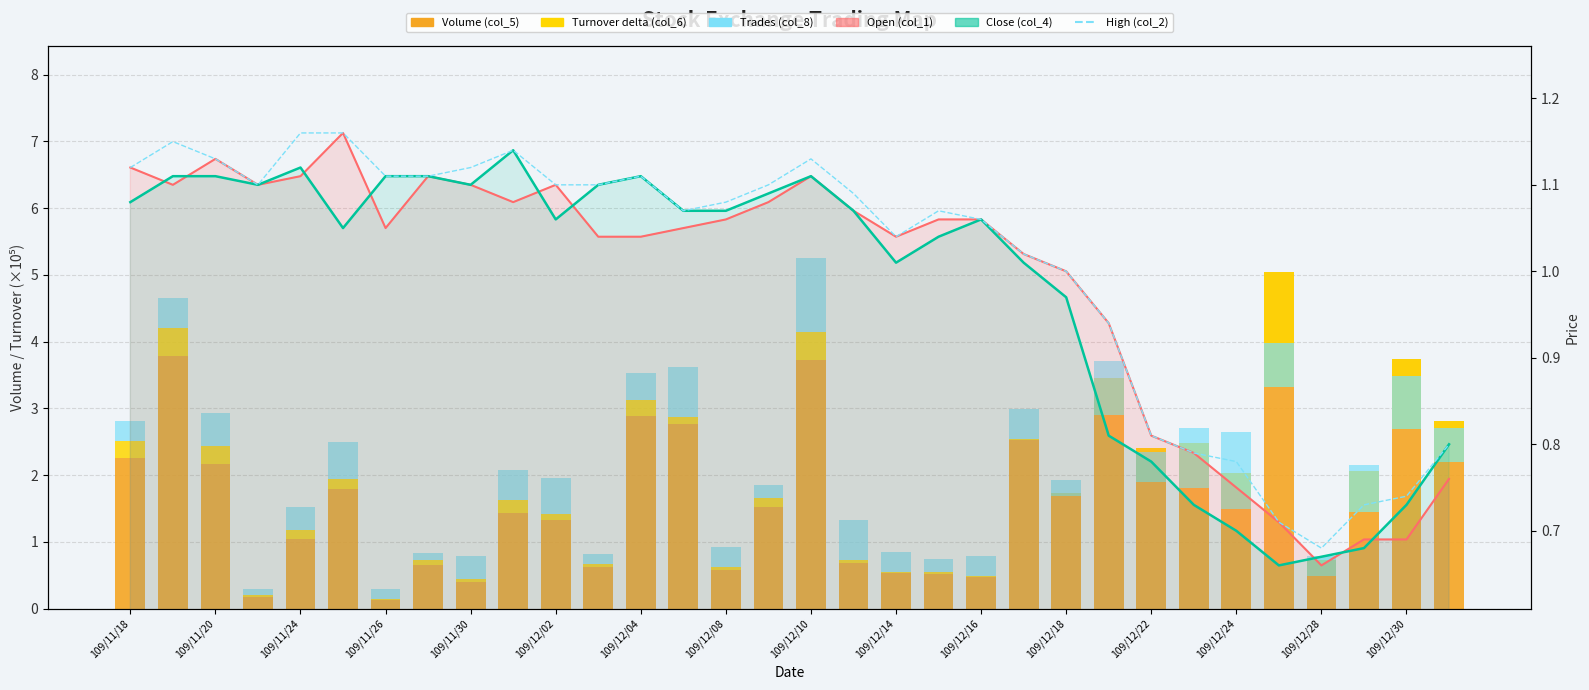

Where is Trades (col_8) nearest to the value 0?

109/11/26